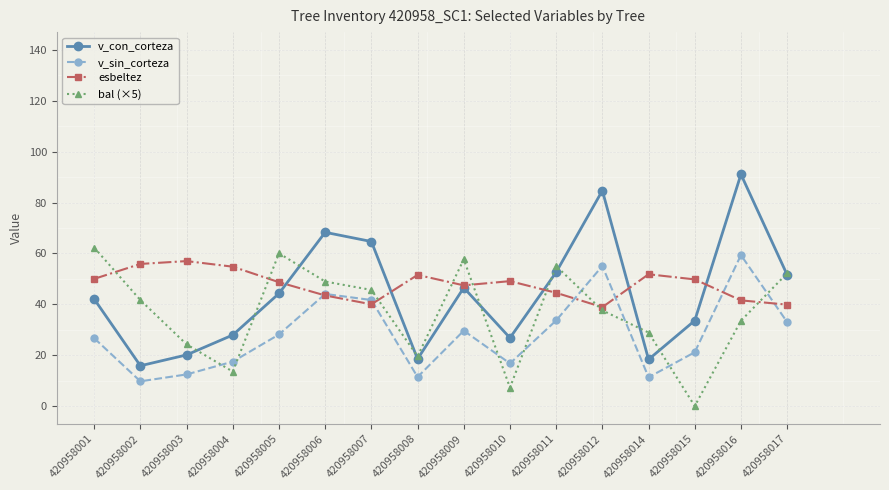

Is the value of bal (×5) at 420958015 greater than the value of v_con_corteza at 420958005?

No